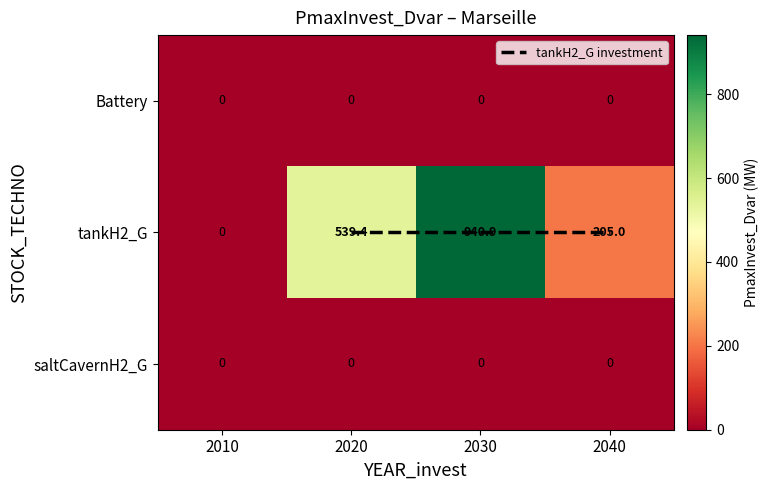

How many distinct data groups are displayed?

3